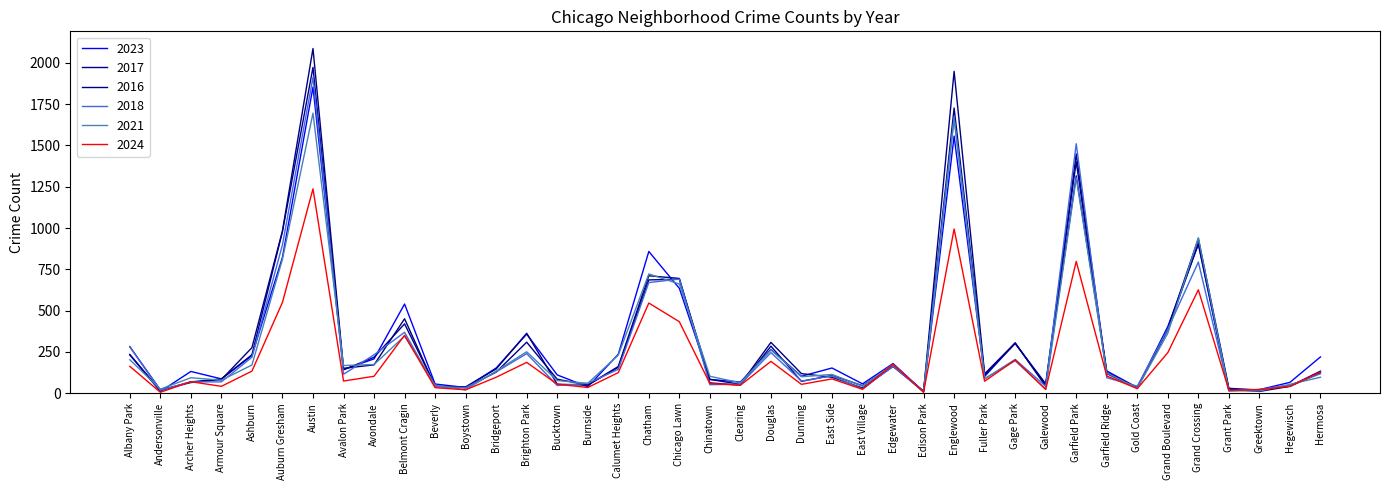

How many lines are shown in the chart?

6